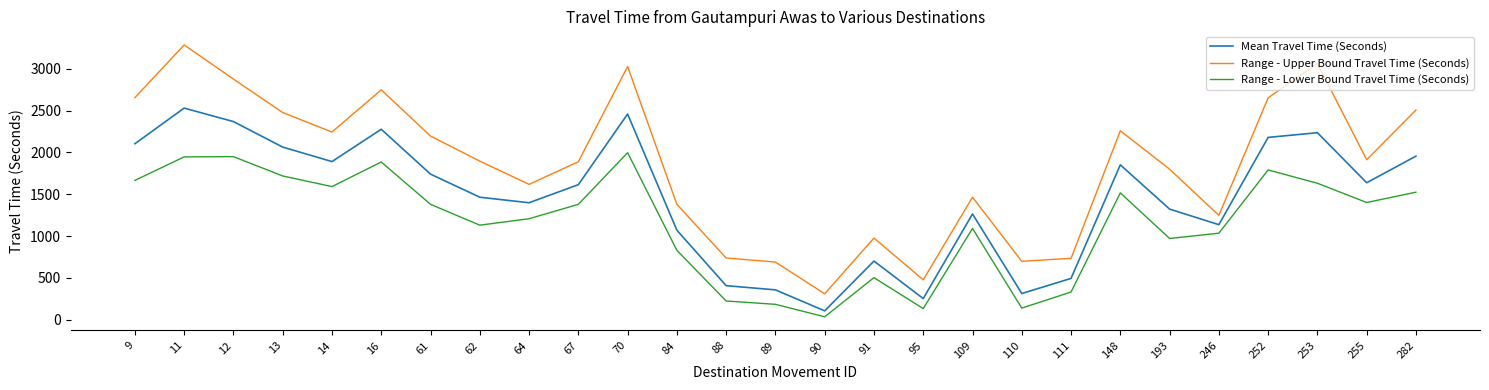

True or false: Range - Lower Bound Travel Time (Seconds) has a value of 1947 at 11.

True